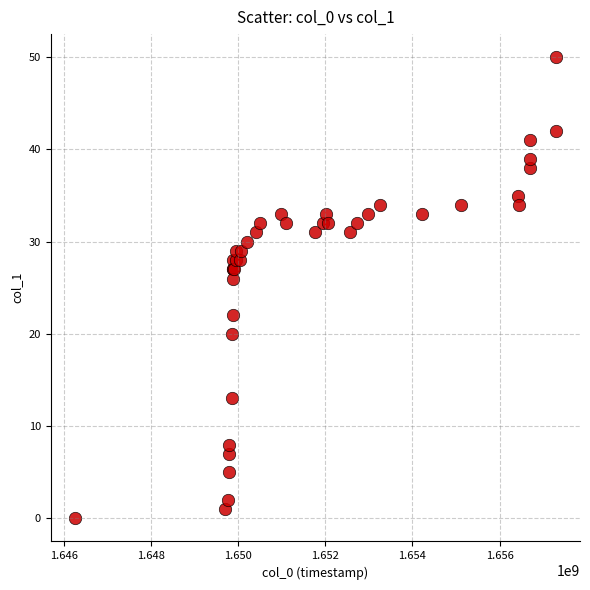

What Y value in the scatter plot is closest to 25?

26